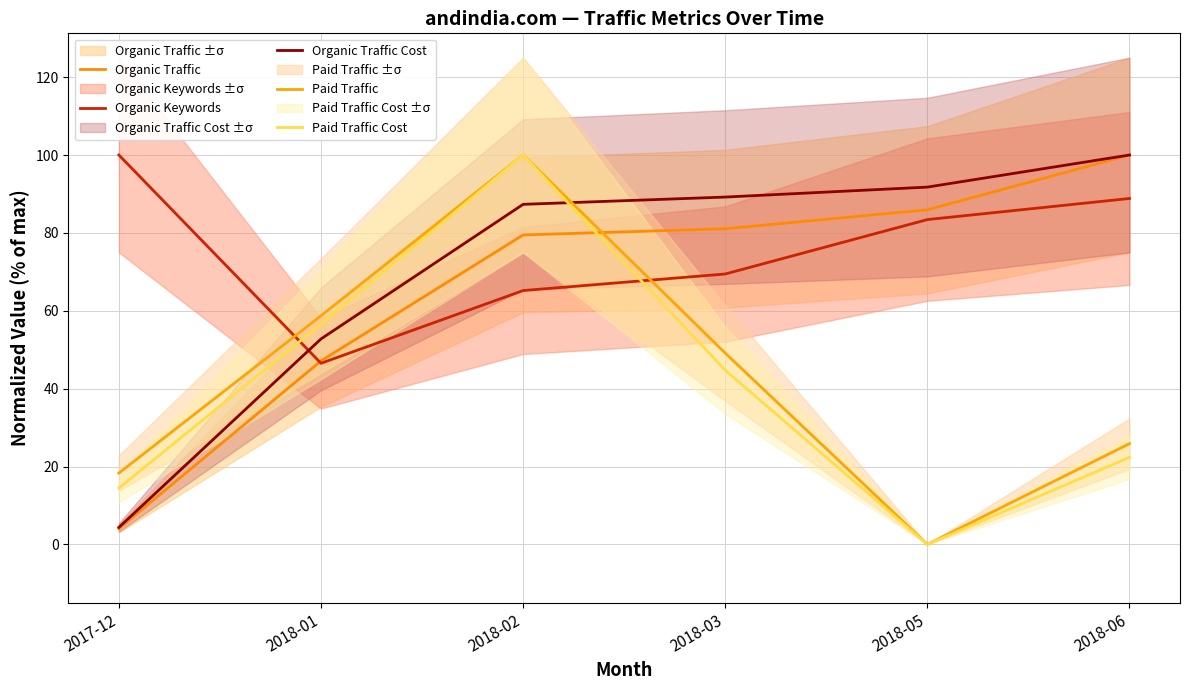

How many lines are shown in the chart?

5